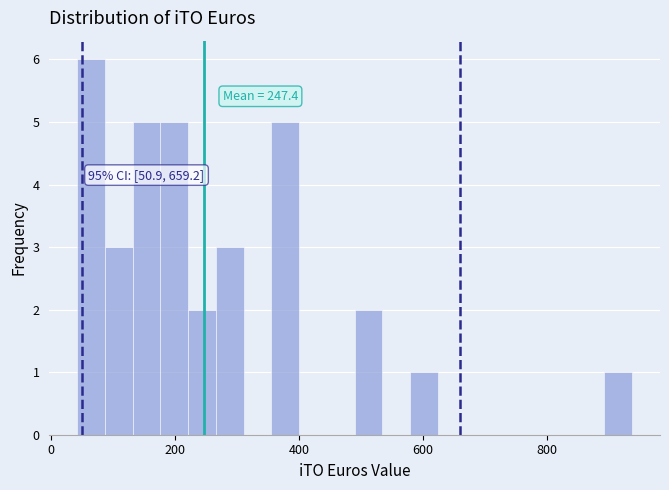

Around what value on the x-axis is the tallest bar? Give the approximate position of its centre, as read against the axis.

60